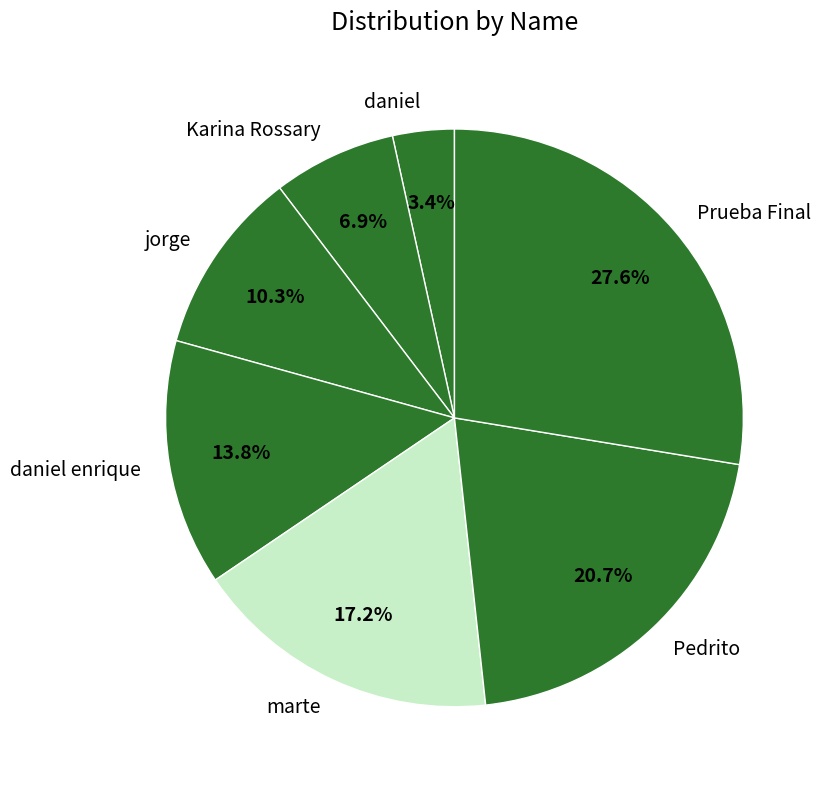

How many segments does this pie chart have?

7